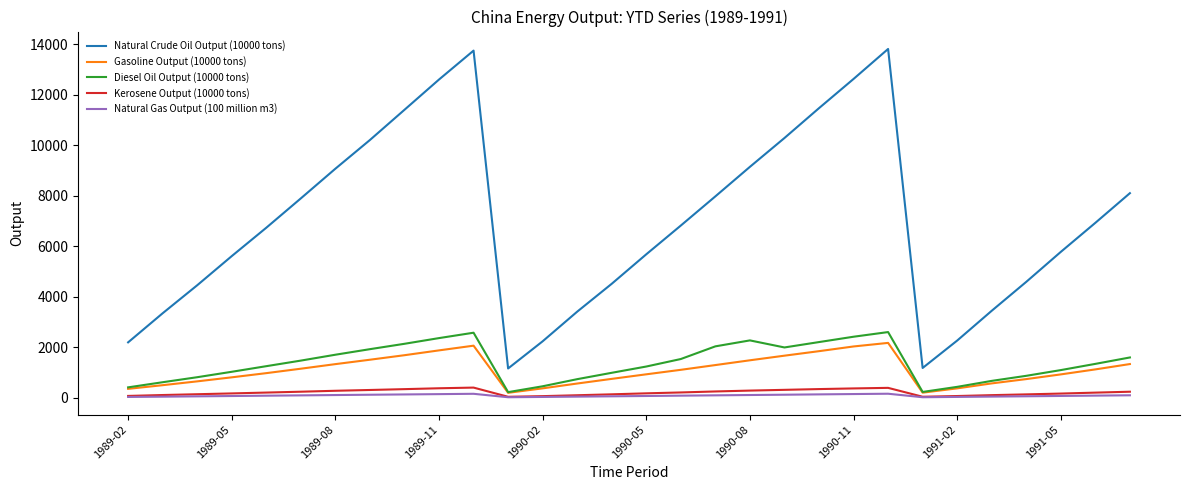

True or false: Gasoline Output (10000 tons) and Natural Crude Oil Output (10000 tons) intersect in this chart.

False